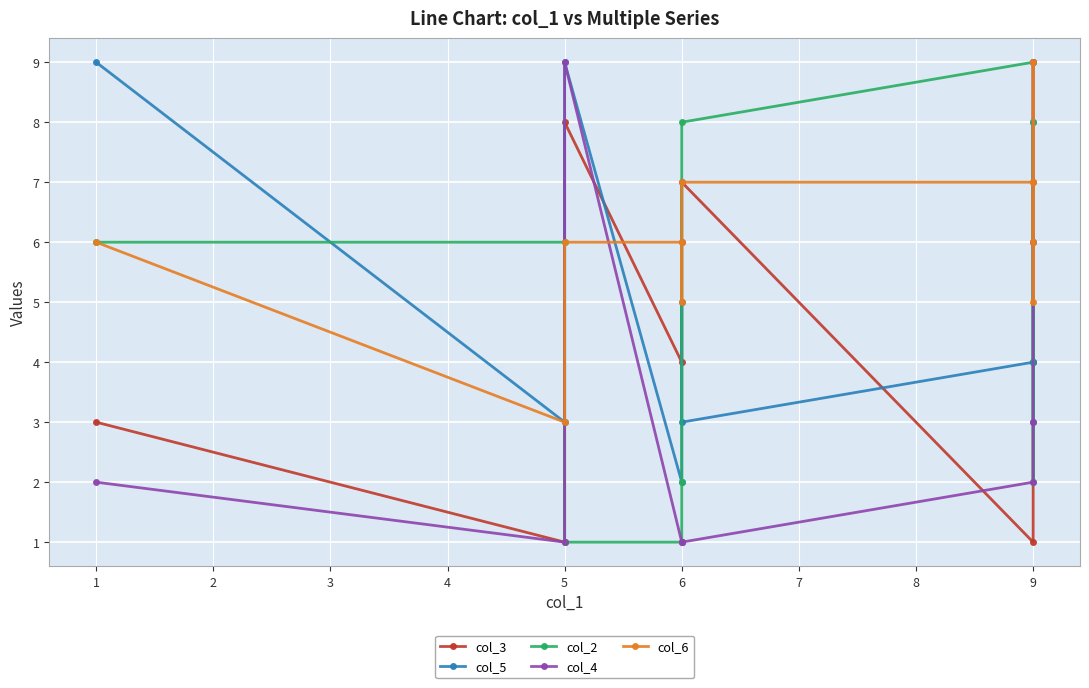

What is the sum of the col_2 values at 6 and 9?

8